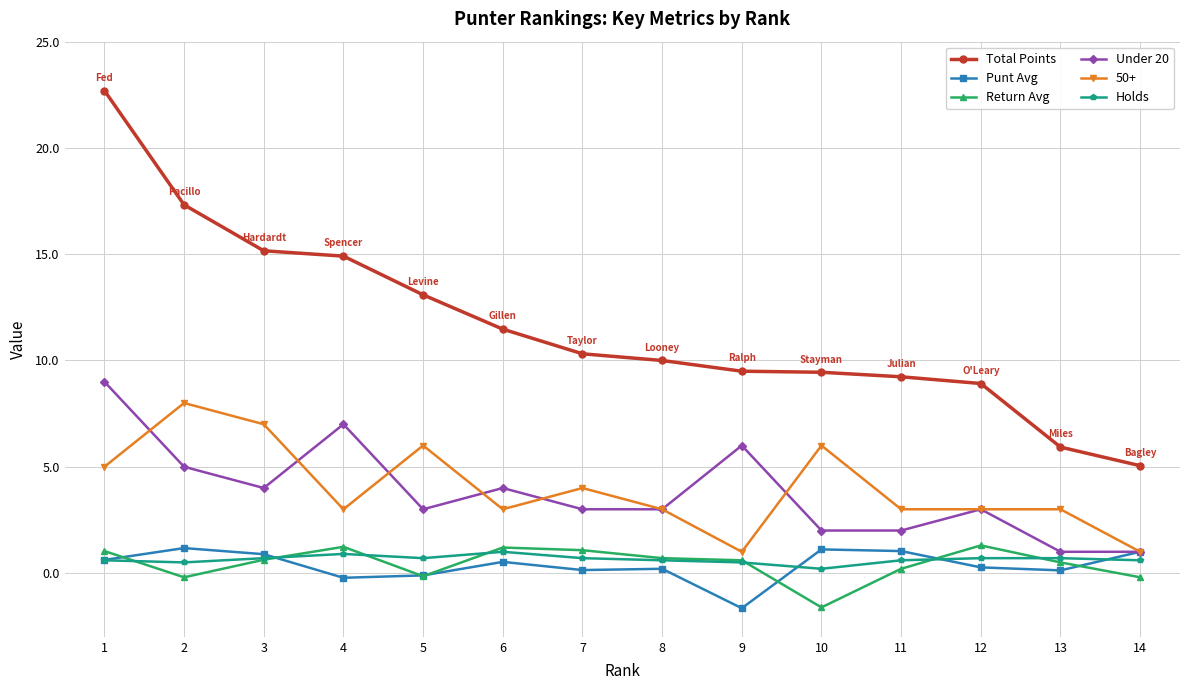

True or false: Total Points and Holds cross at least once.

False